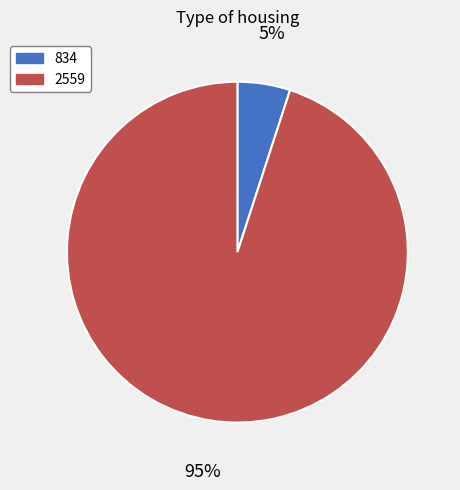

To the nearest percent, what percentage of the pie is 2559?

95%